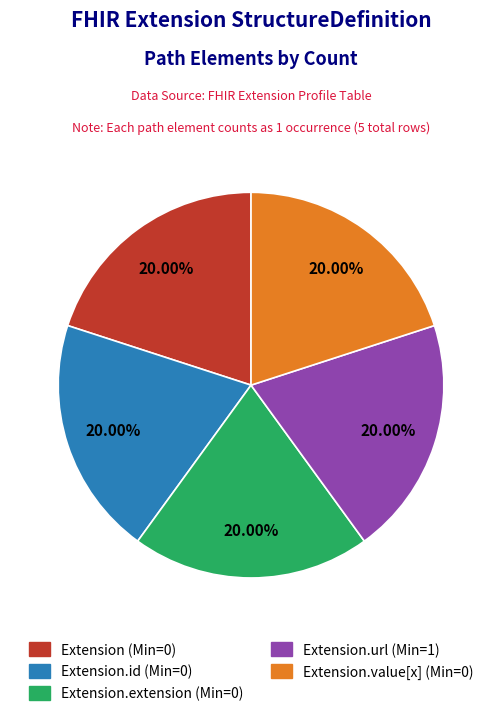

How many segments does this pie chart have?

5